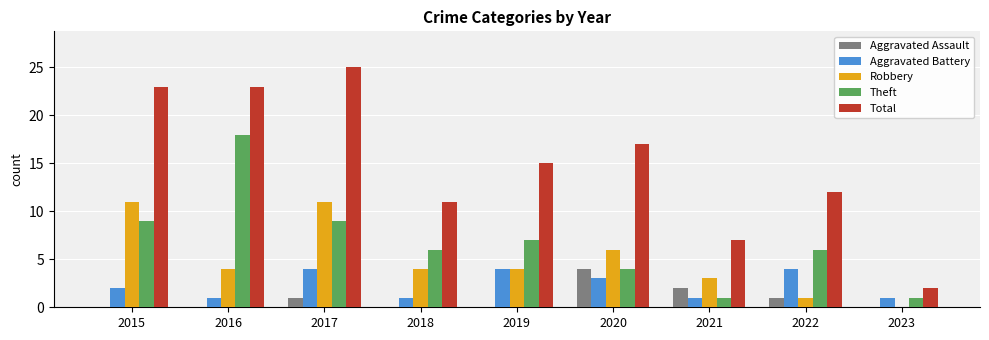

Which series changed the most between 2017 and 2018?

Total